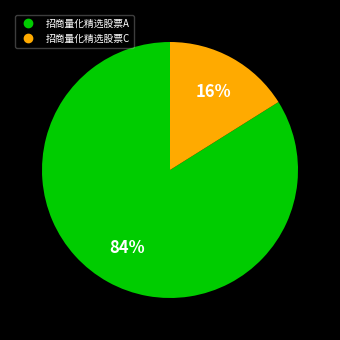

True or false: 招商量化精选股票A accounts for 84% of the total.

True